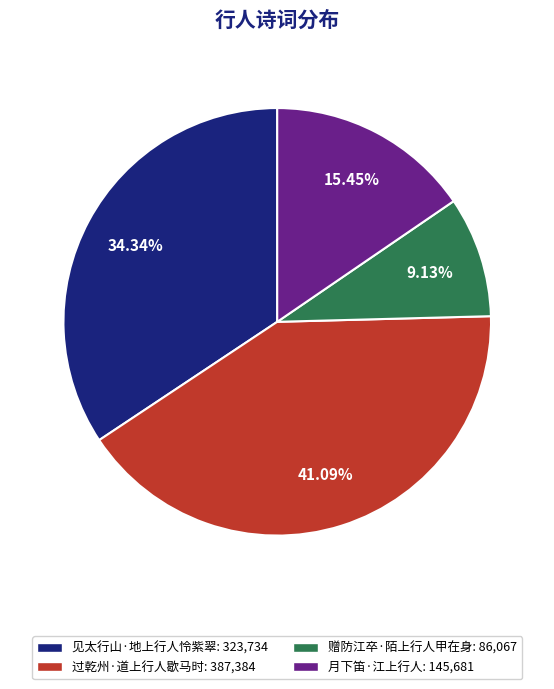

What is the smallest slice in the pie chart?

赠防江卒·陌上行人甲在身